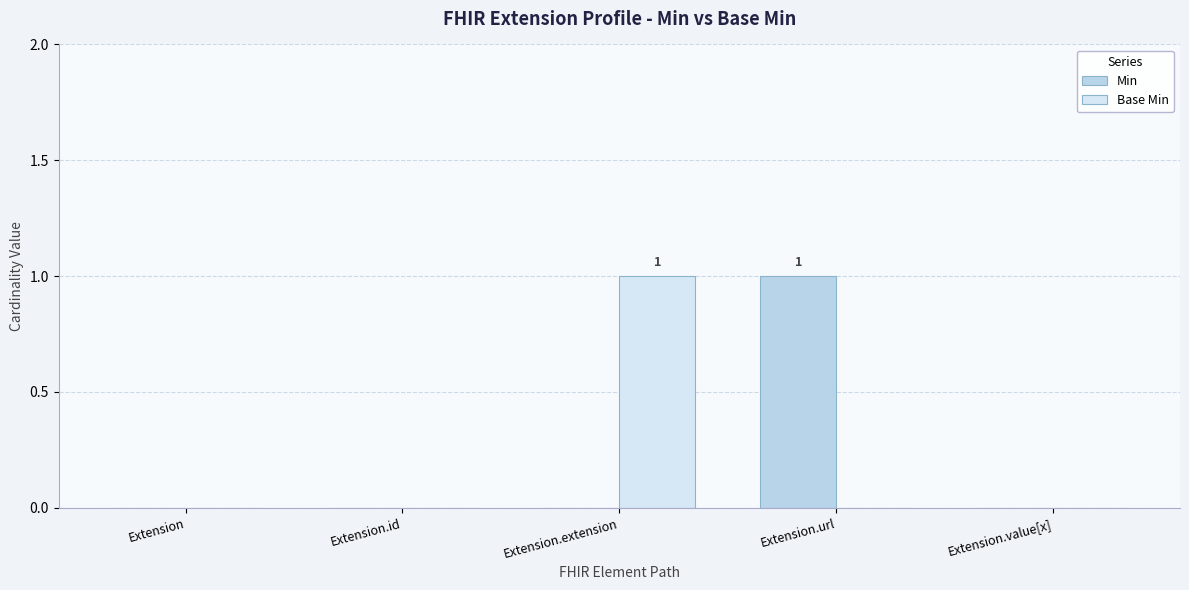

Which category has the lowest value in the Min series?

Extension